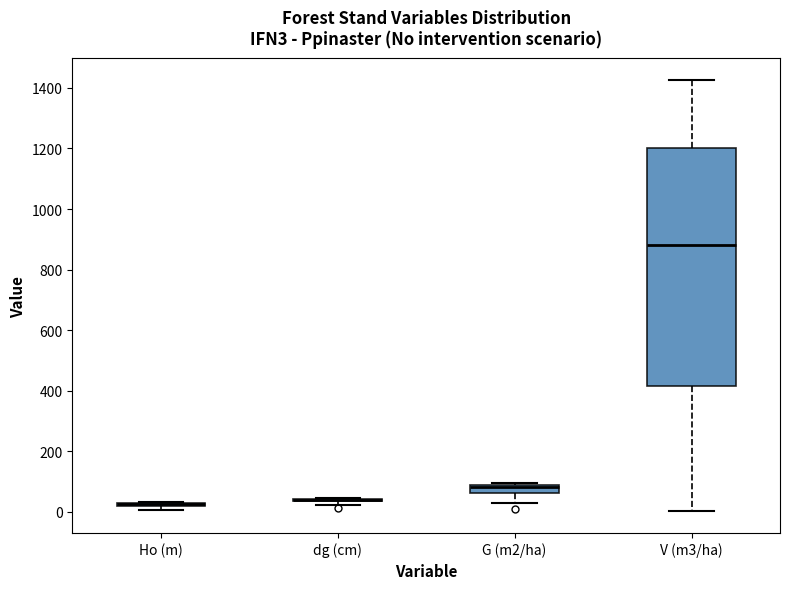

Where does the lower whisker of the box for V (m3/ha) end on the y-axis? The values are not printed on the chart, so give them approximately, as read against the axis.

0